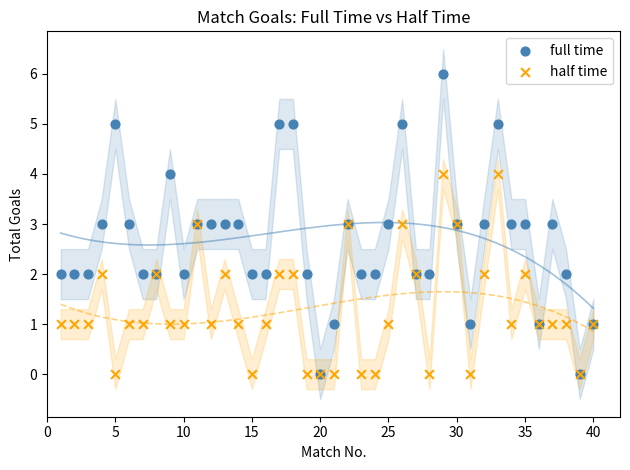

What are all the series names shown in the legend?

full time, half time